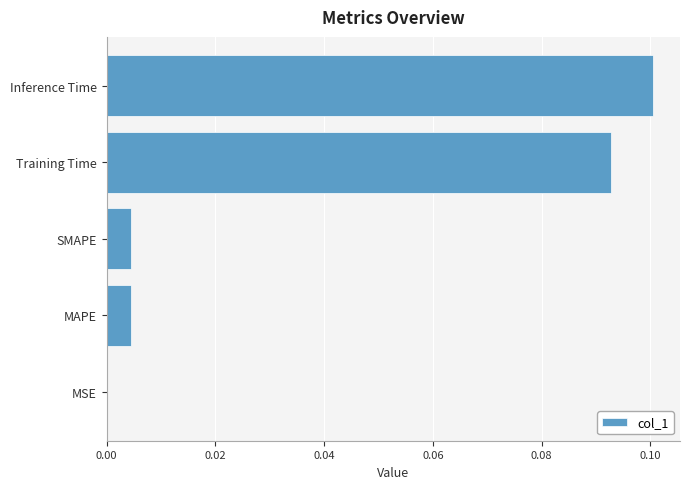

The chart shows a value of 0.1 at Training Time. True or false?

True